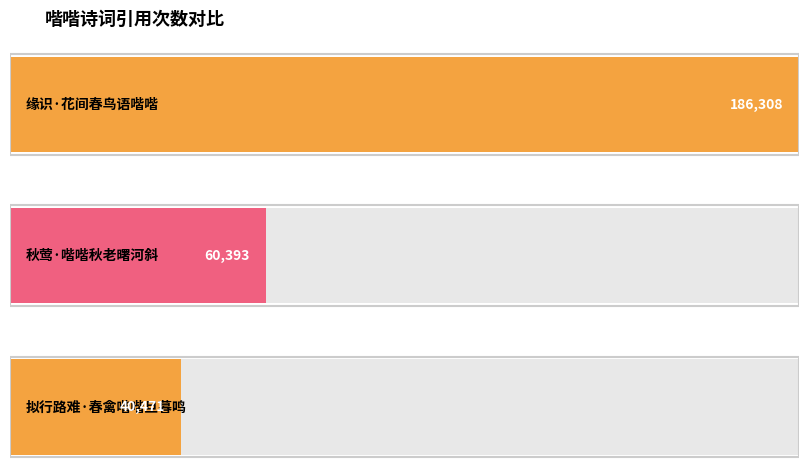

What is the average value?

95724